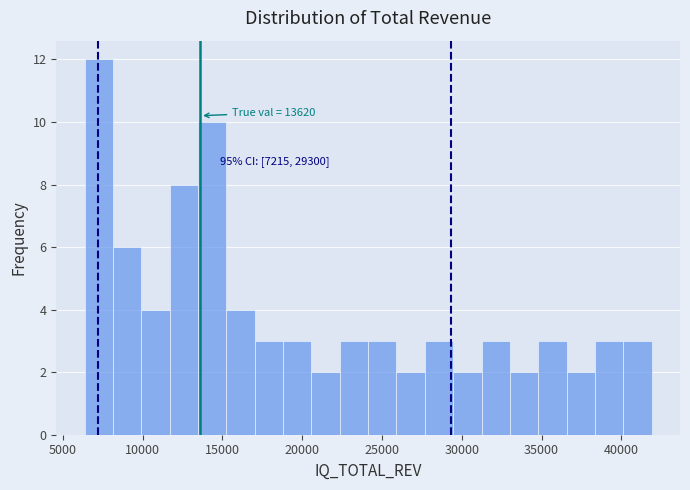

Read against the x-axis, roughly where is the centre of the tallest bar?

7500